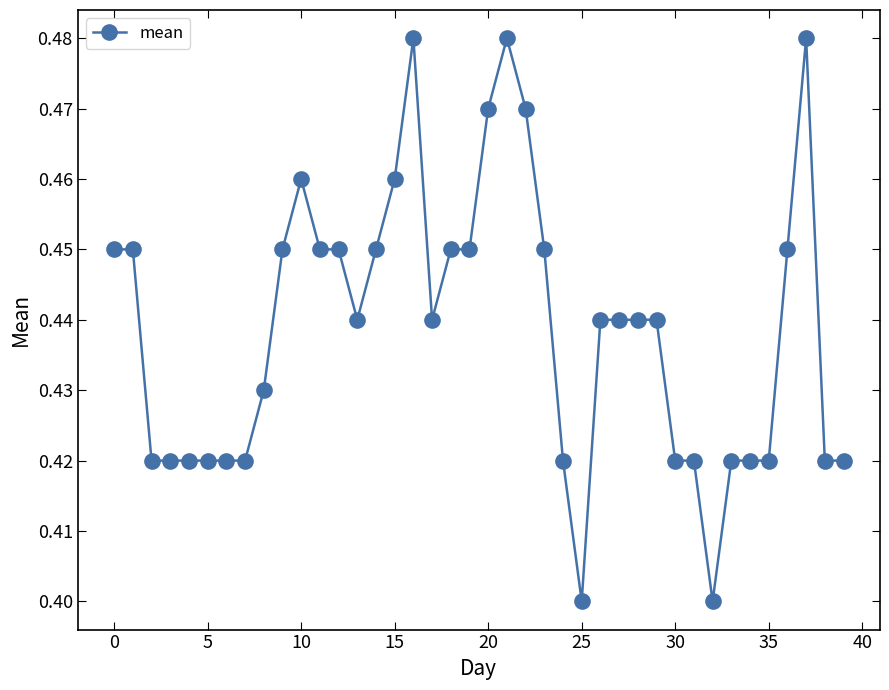

How many values are between 0 and 1?

40